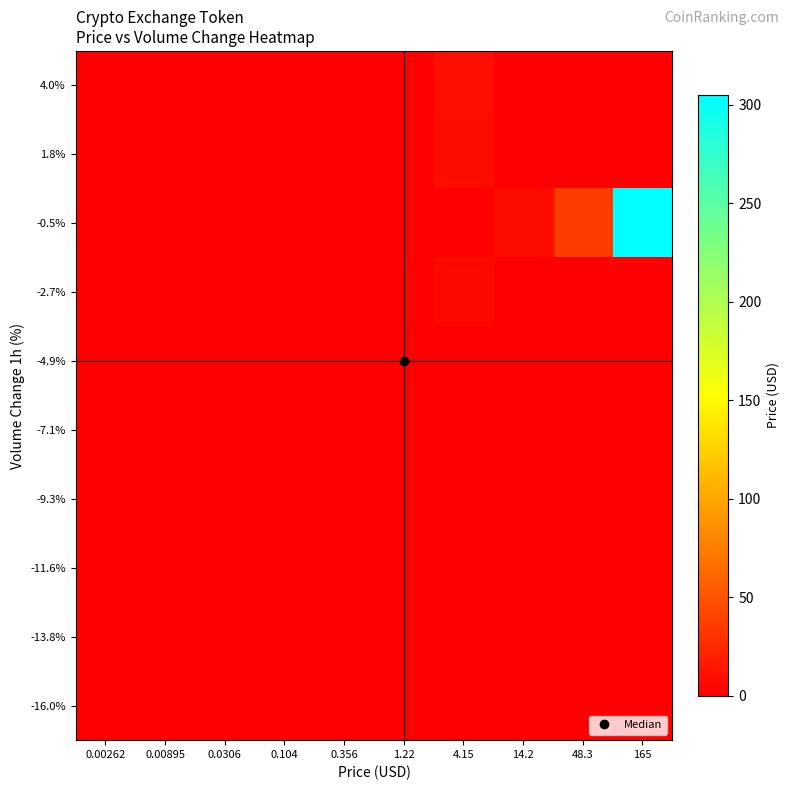

Which has a higher value, 0.104 or 0.00262?

0.104